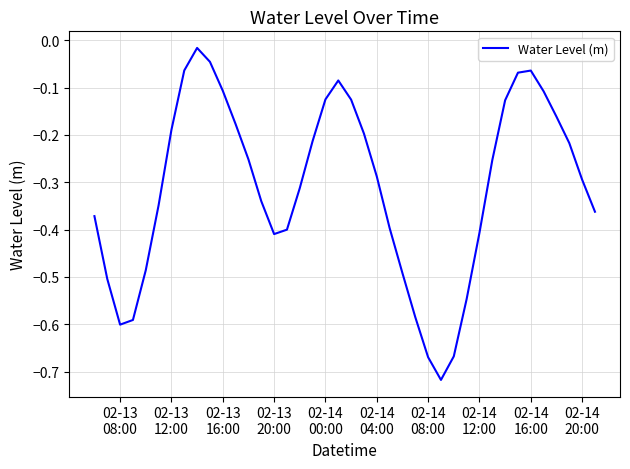

What is the difference between the maximum and minimum values?

0.7